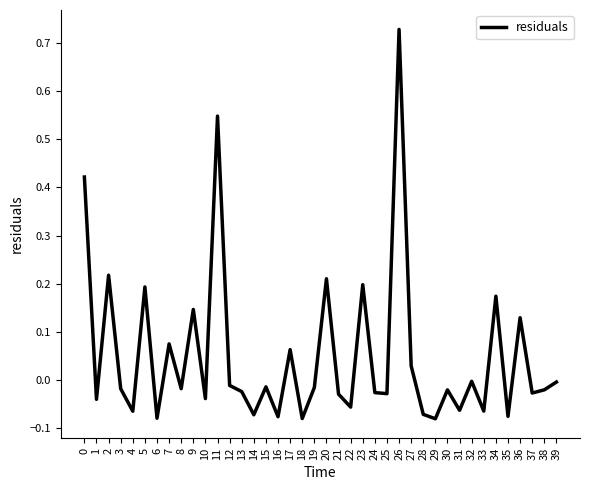

What is the difference between the values at 35 and 23?

0.3